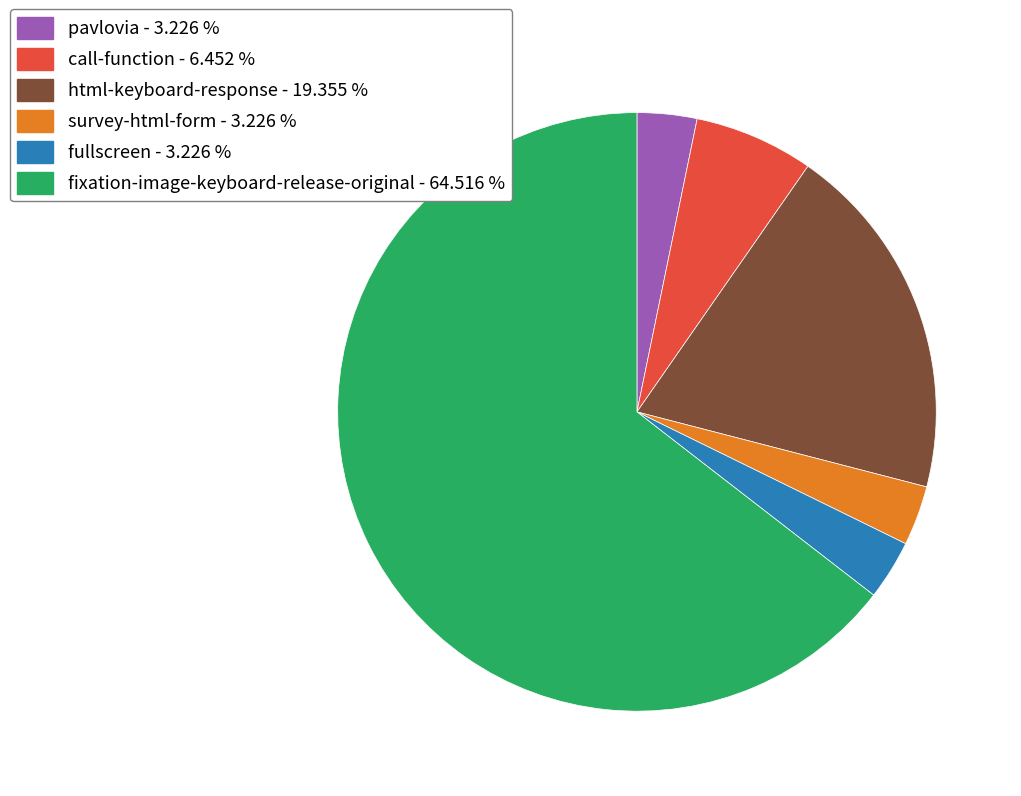

Is it true that fullscreen is 11% of the pie?

False